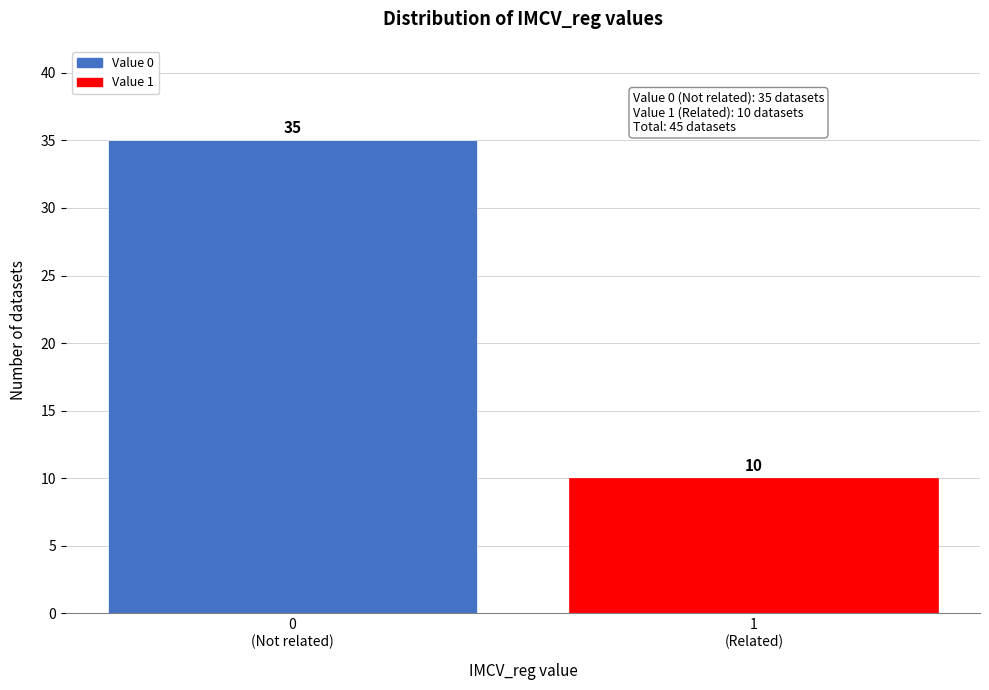

Reading left to right, what are all the values shown in this chart?

35	10